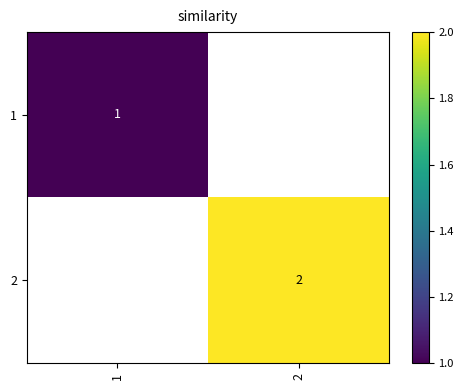

Count the number of categories in the chart.

2